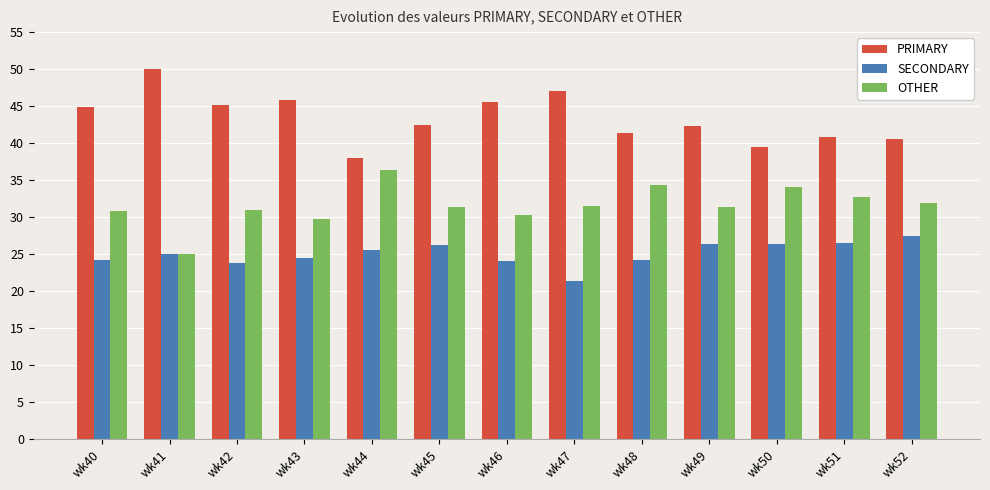

What is the average value of the PRIMARY series?

43.3